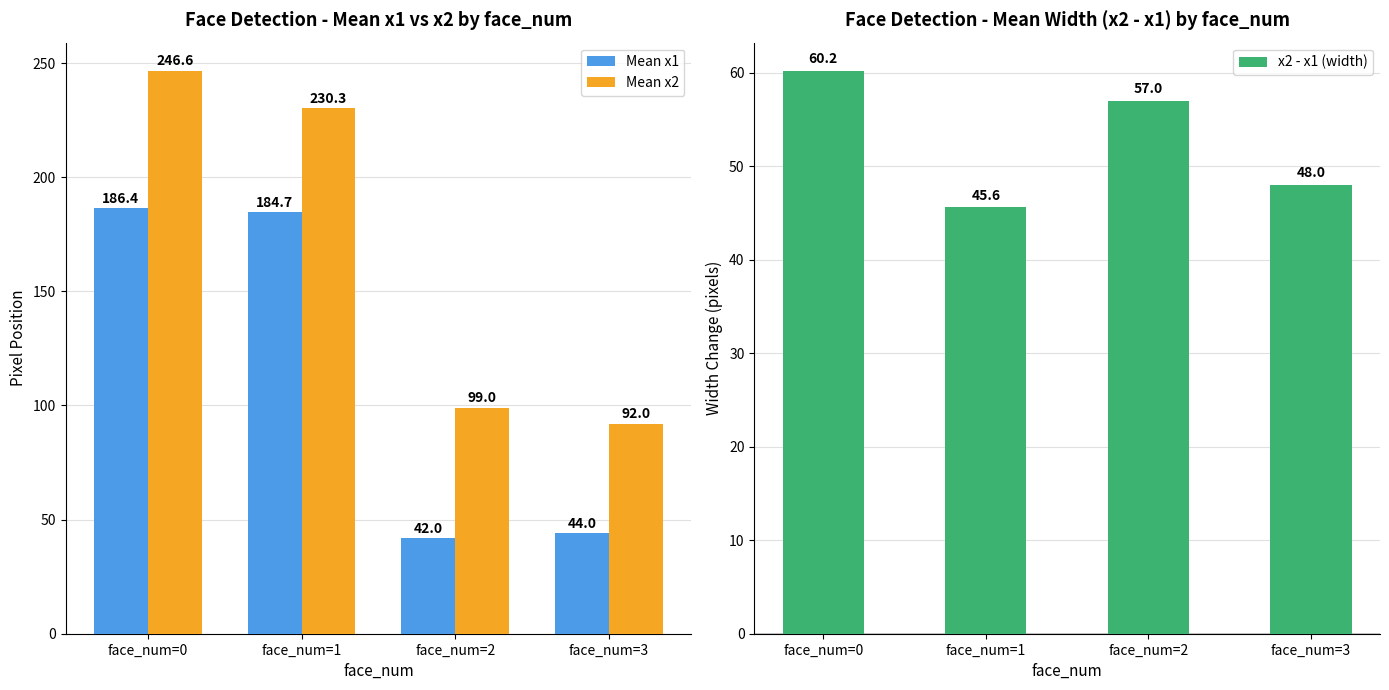

Reading right to left, transcribe all the data shown in this chart.

Mean x1: face_num=3=44.0	face_num=2=42.0	face_num=1=184.7	face_num=0=186.4
Mean x2: face_num=3=92.0	face_num=2=99.0	face_num=1=230.3	face_num=0=246.6
x2 - x1 (width): face_num=3=48.0	face_num=2=57.0	face_num=1=45.6	face_num=0=60.2